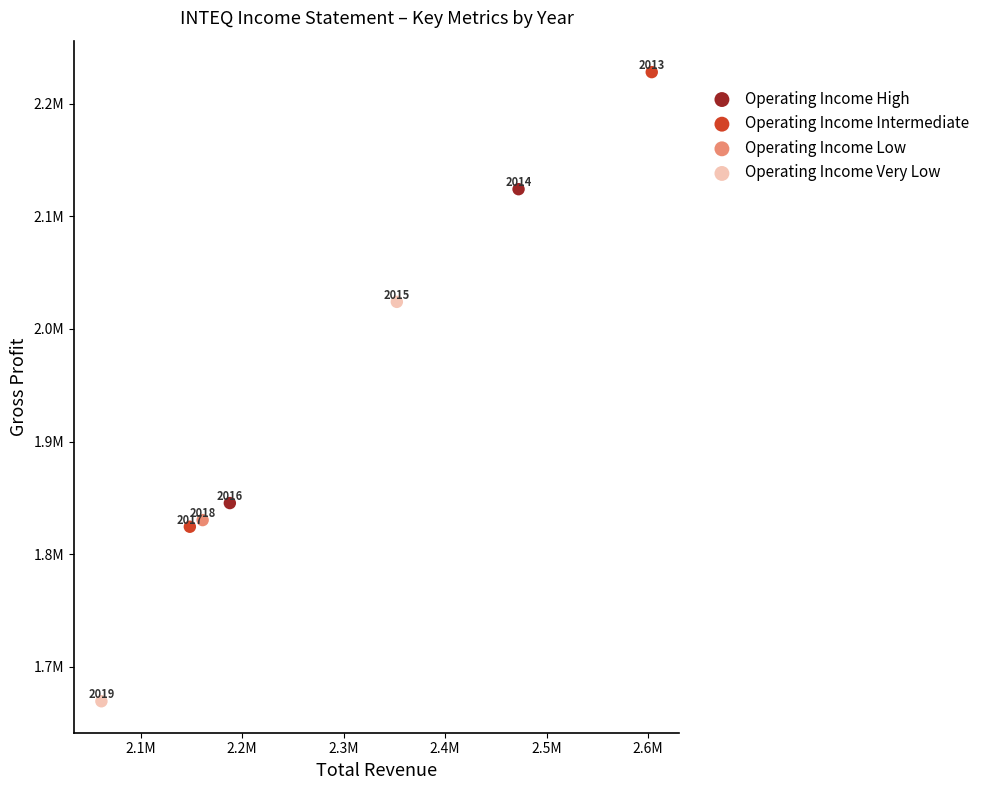

Which series reaches the maximum Y coordinate?

Operating Income Intermediate